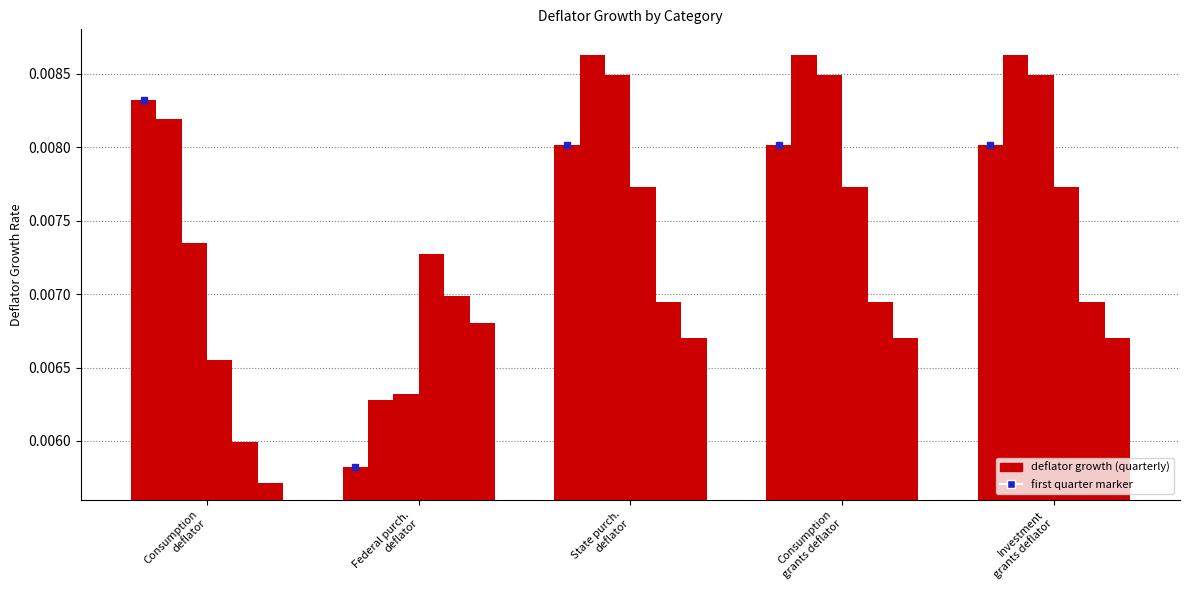

Which label corresponds to the largest value in the chart?

State purch.
deflator